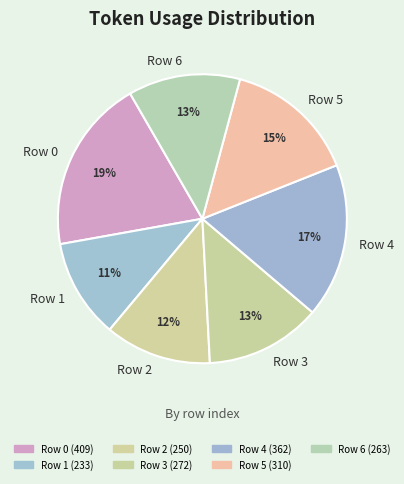

To the nearest percent, what portion does Row 5 represent?

15%